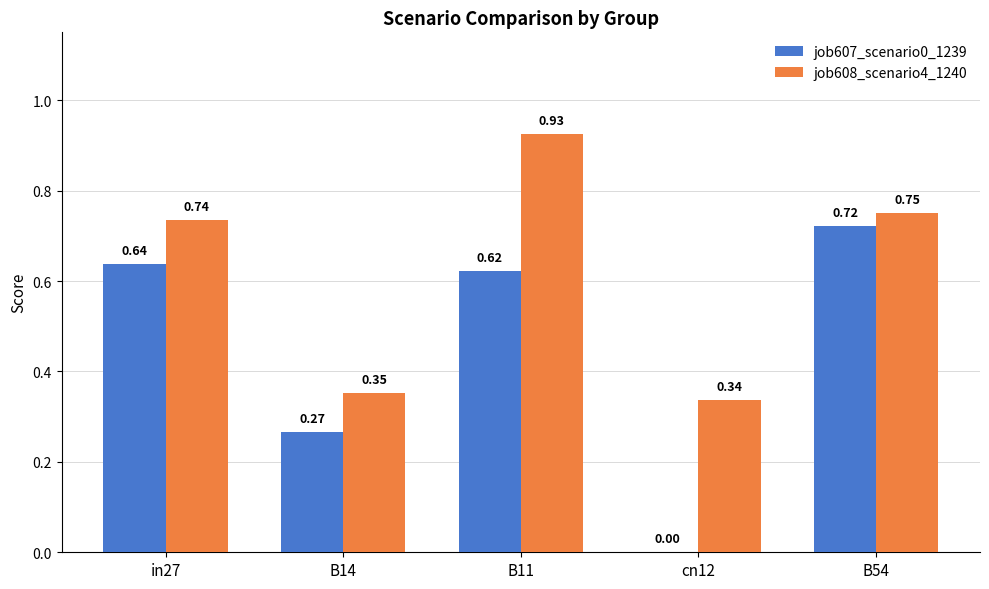

At which category is the sum across all series the highest?

B11